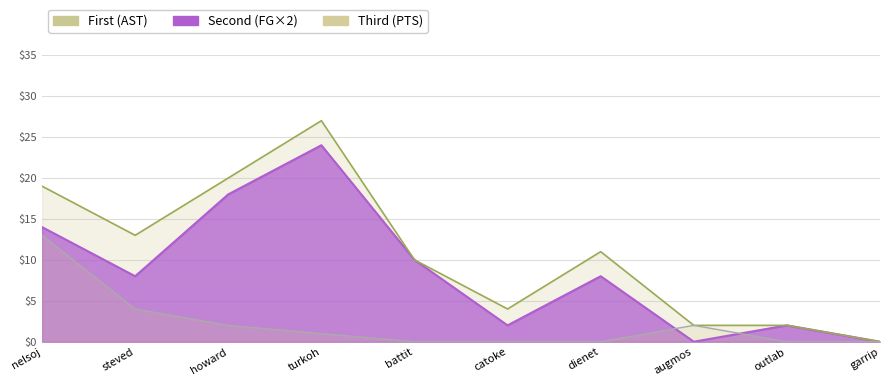

What position from the left is outlab?

9